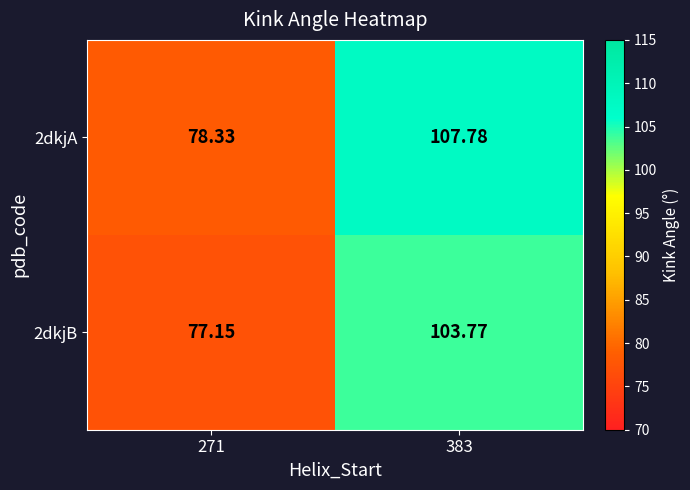

Is the value of 2dkjA at 383 greater than the value of 2dkjB at 271?

Yes